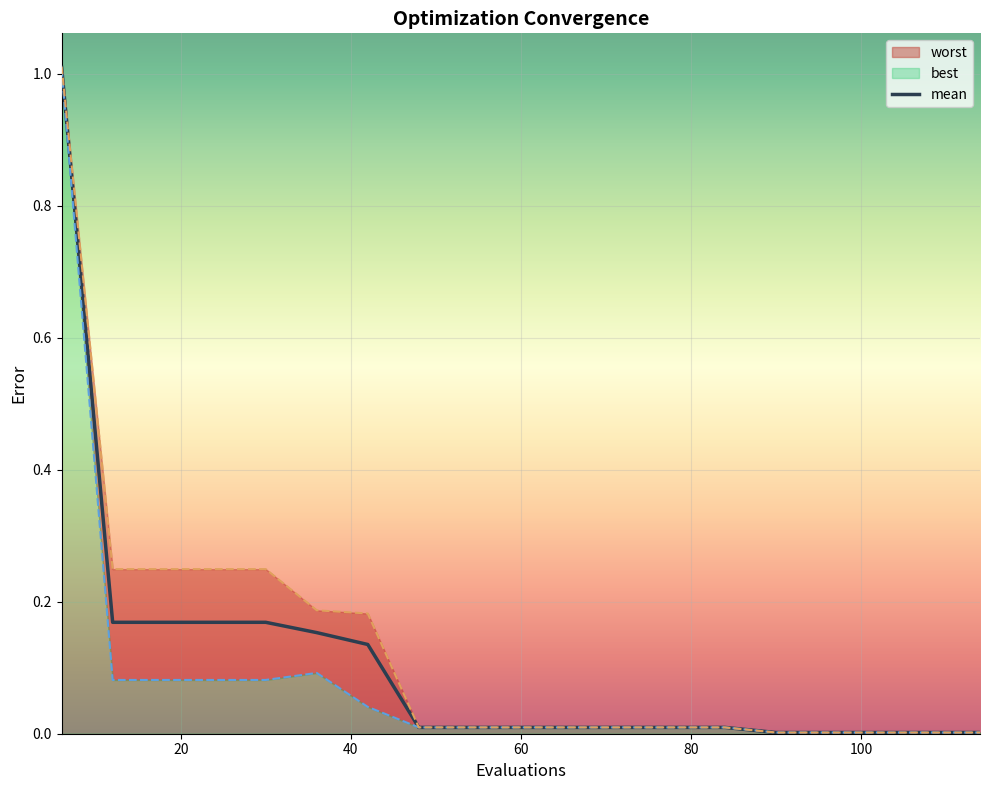

What is the highest value of the mean series?

1.0